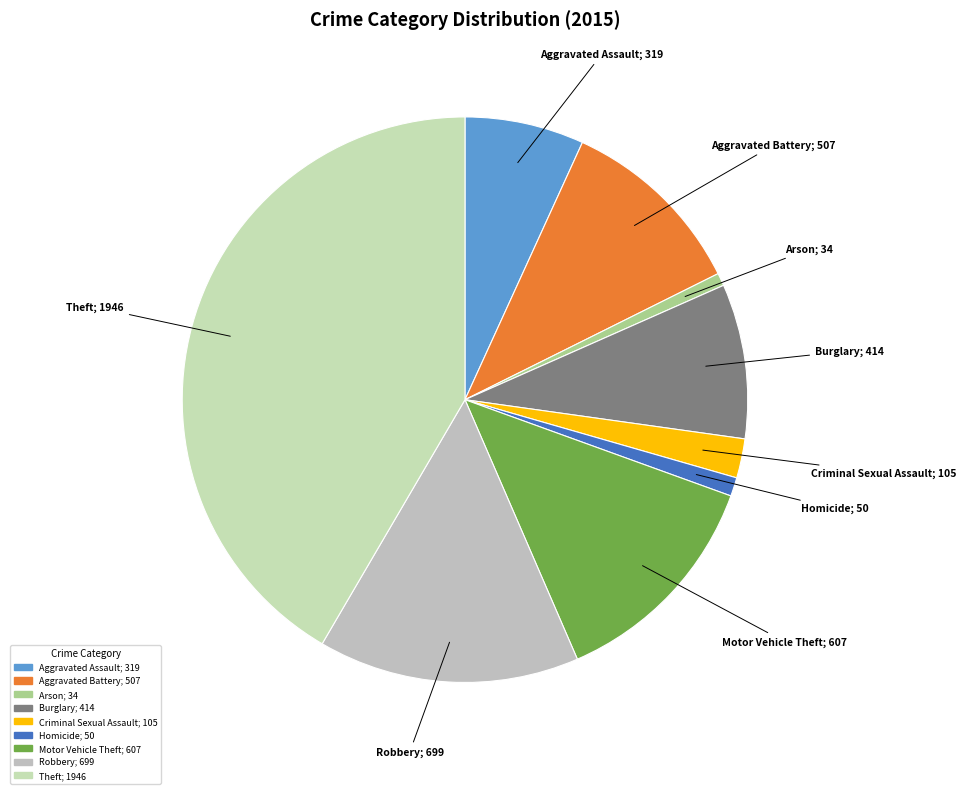

To the nearest percent, what is the difference between the largest and smallest slice percentages?

41%